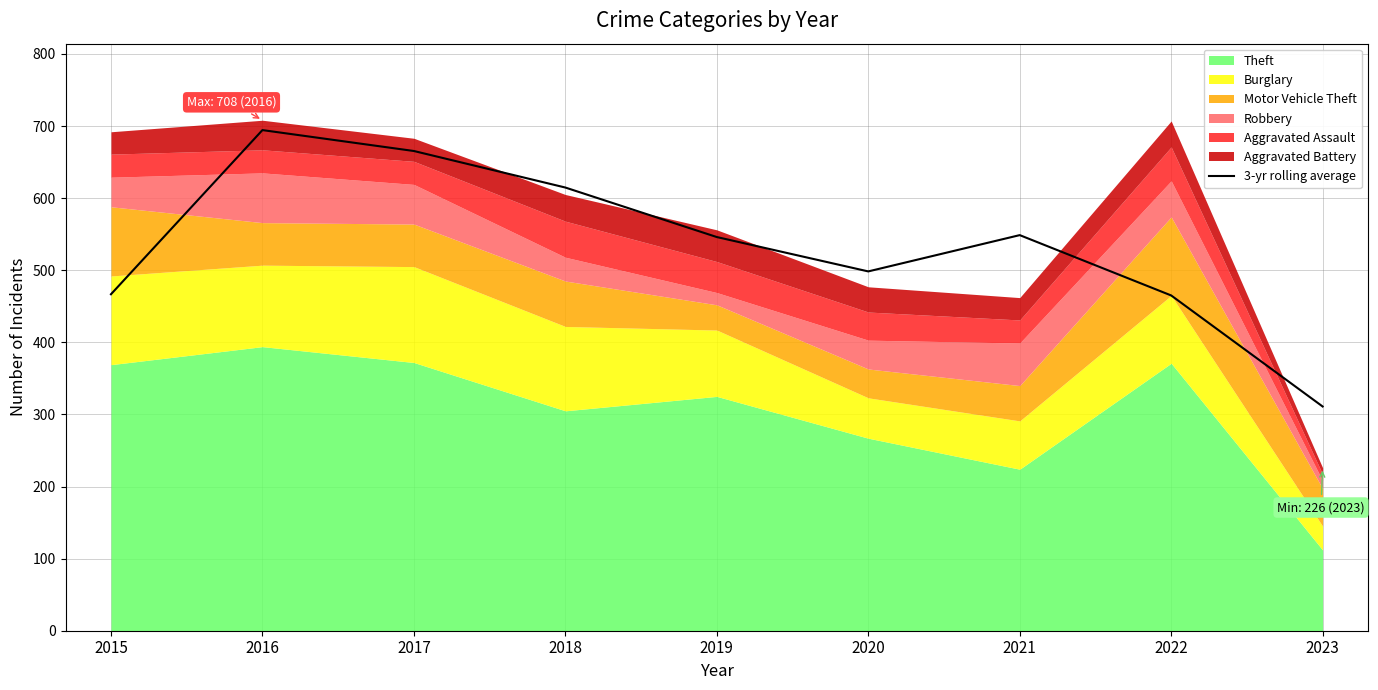

At which label does 3-yr rolling average reach its minimum?

2023